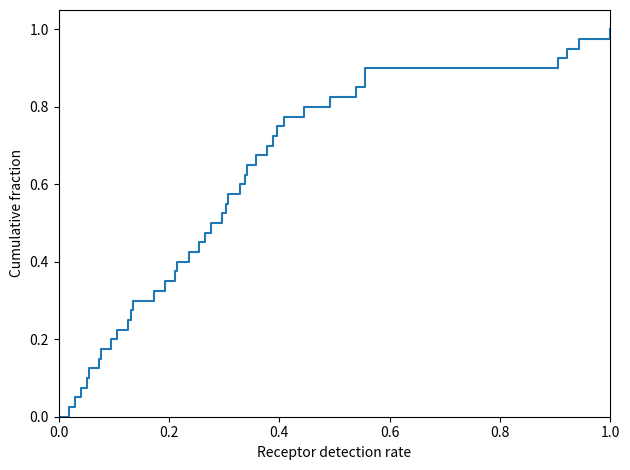

Does the chart display data point markers on the line(s)?

No